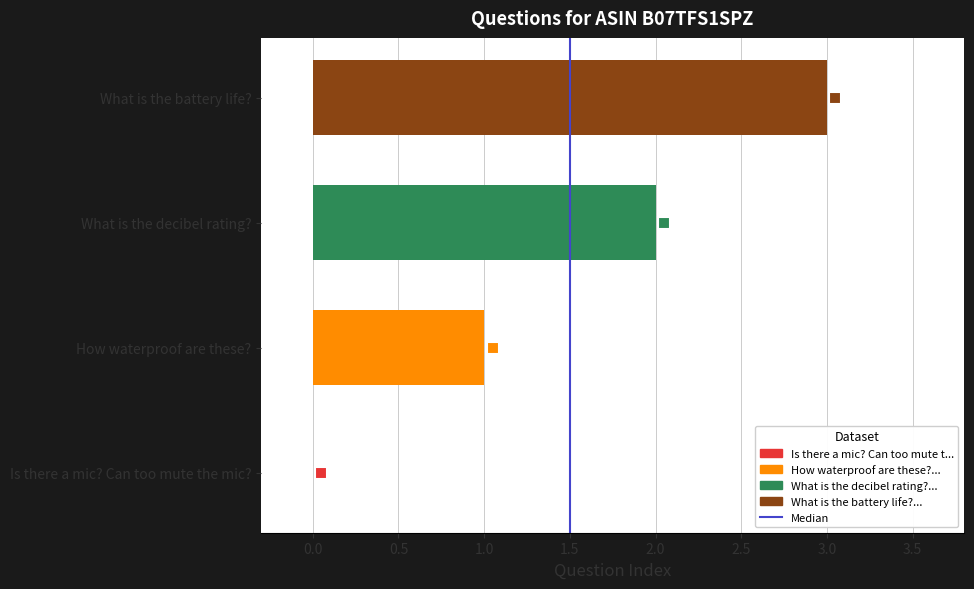

What is the change in value from Is there a mic? Can too mute the mic? to How waterproof are these??

+1